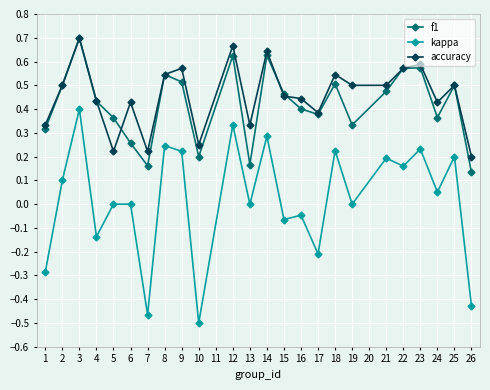

Which series has the widest spread of values?

kappa